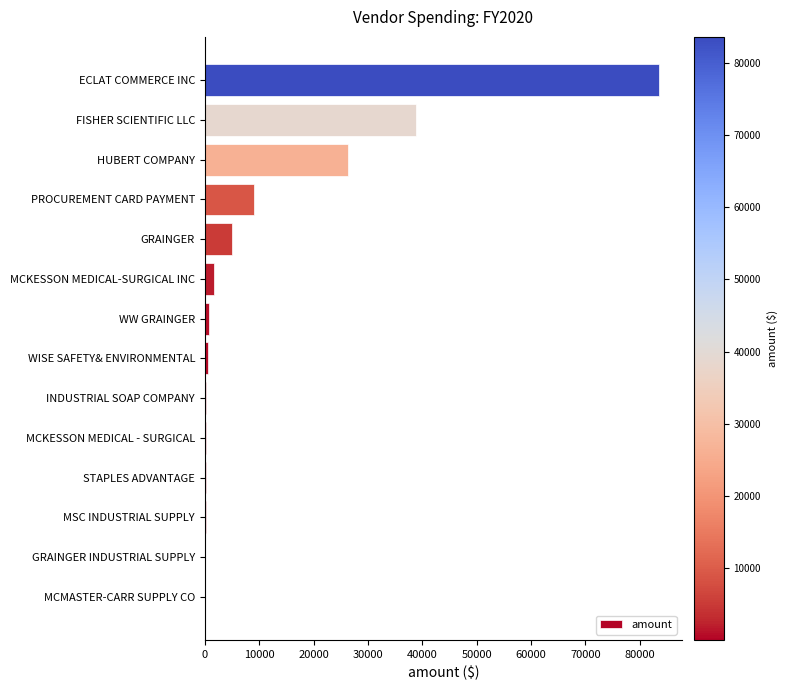

Which label corresponds to the largest value in the chart?

ECLAT COMMERCE INC